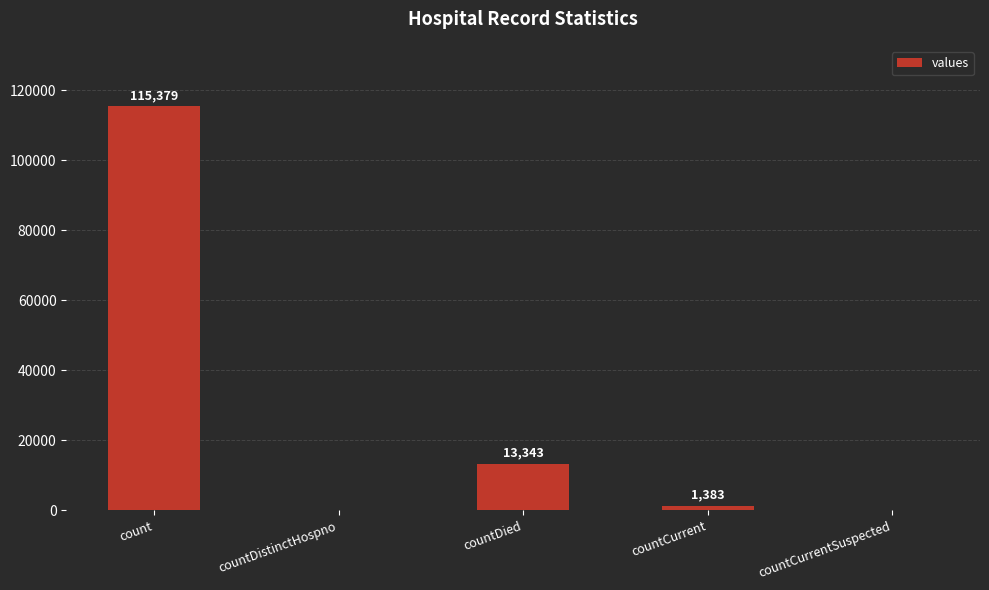

True or false: the data shows 1383 at countCurrent.

True